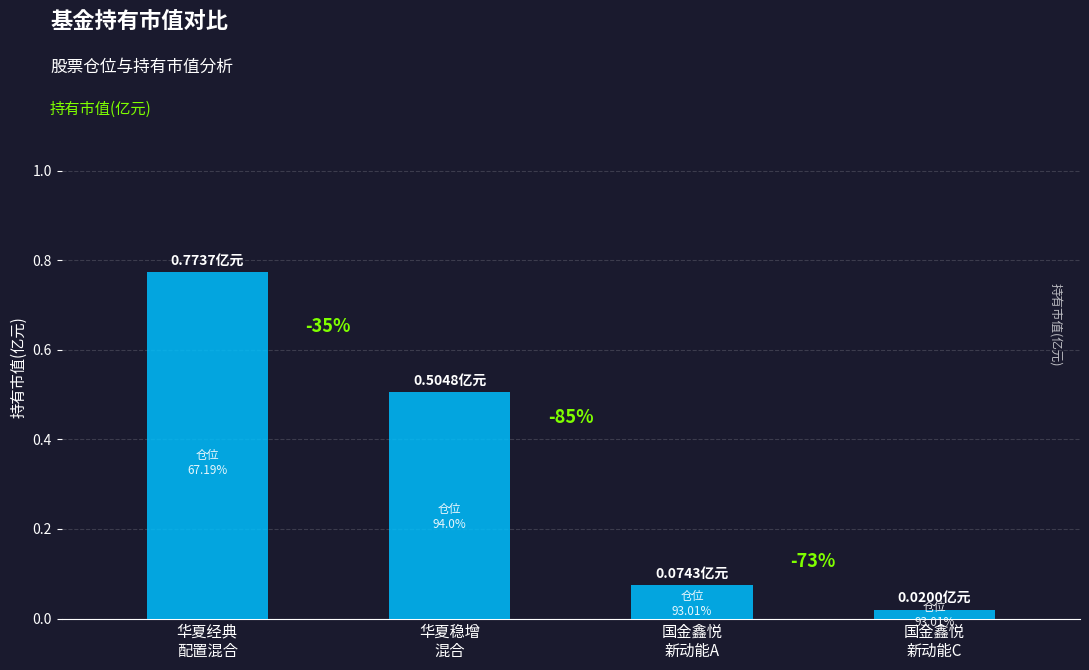

What is the change in value from 国金鑫悦
新动能A to 国金鑫悦
新动能C?

-0.1